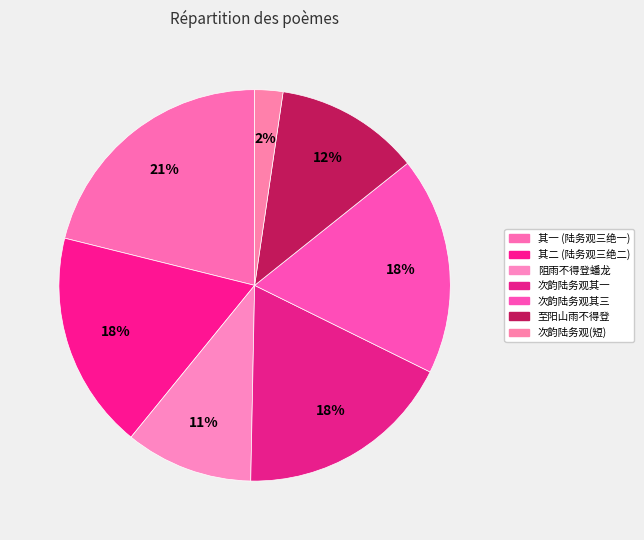

Count the number of slices in the pie.

7